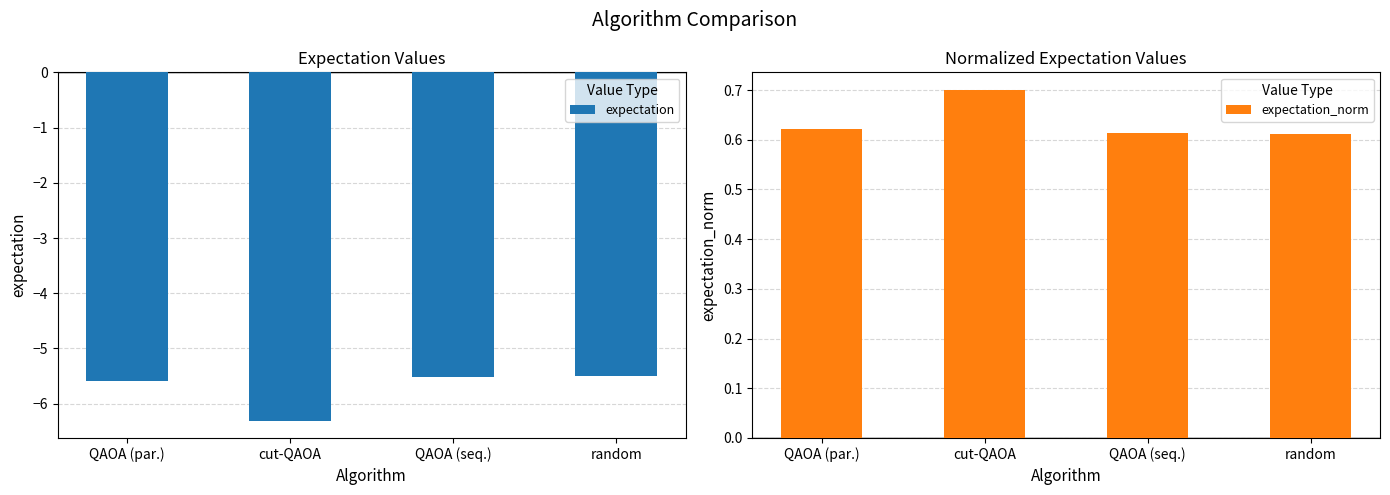

Is the value of expectation at QAOA (par.) greater than the value of expectation_norm at cut-QAOA?

No